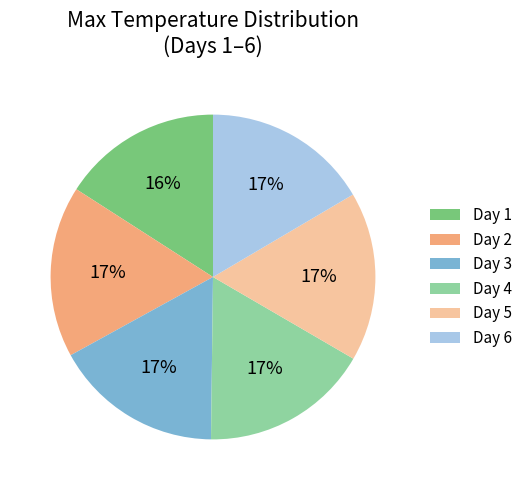

To the nearest percent, what percentage of the pie is Day 2?

17%